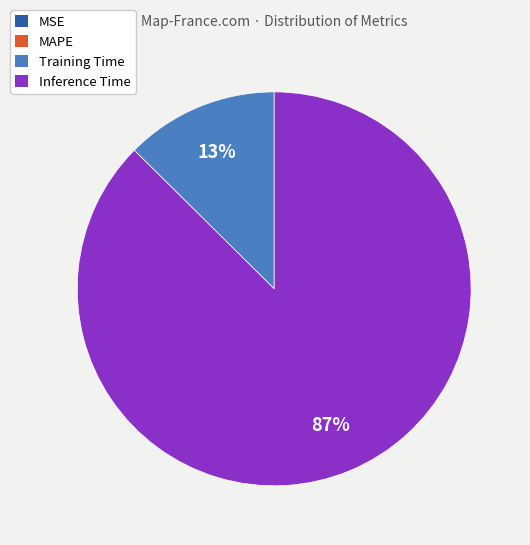

To the nearest percent, what is the difference between the largest and smallest slice percentages?

87%